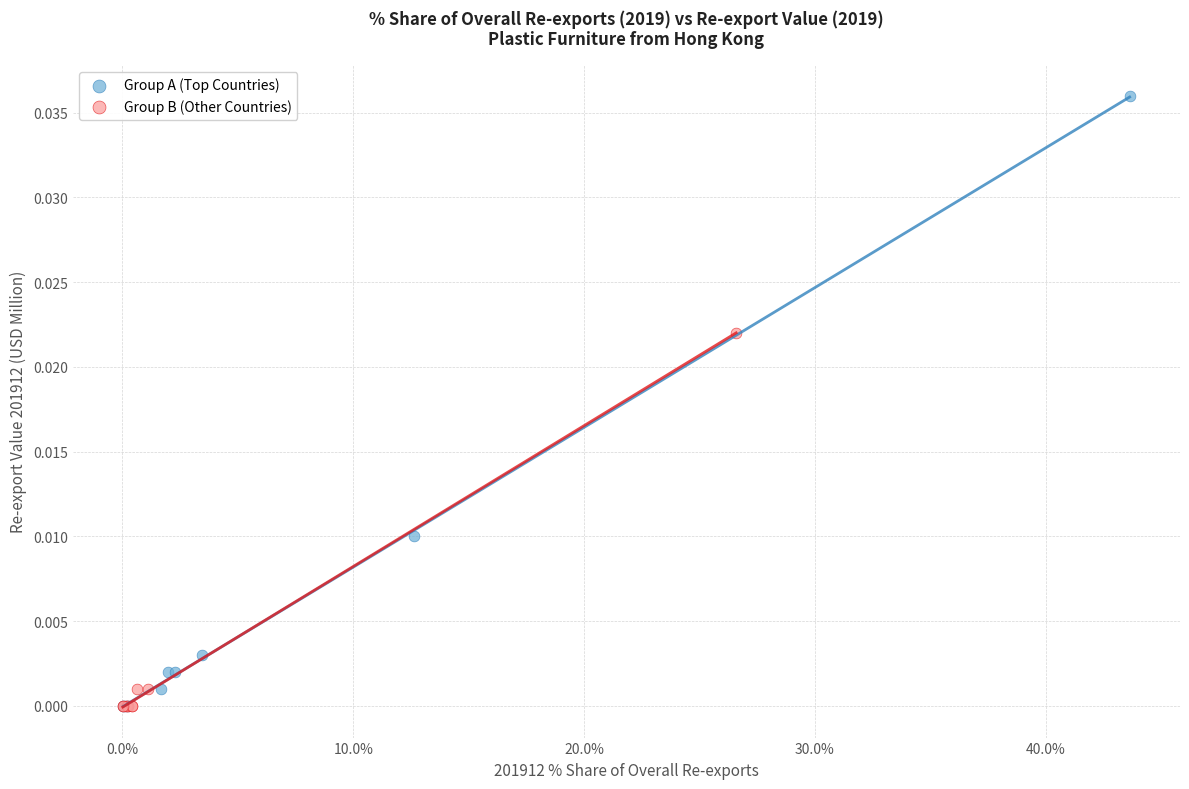

Which series contains the highest Y value?

Group A (Top Countries)